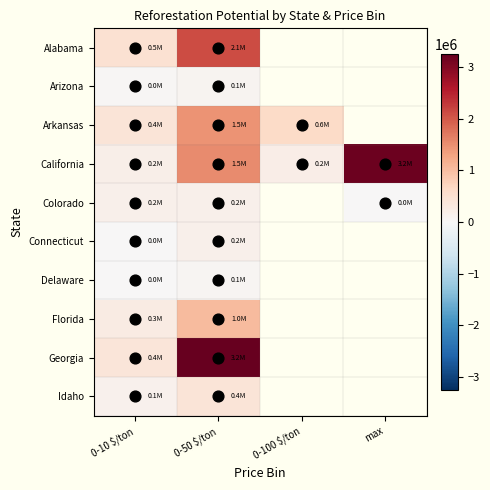

Which series has the largest total across all categories?

California